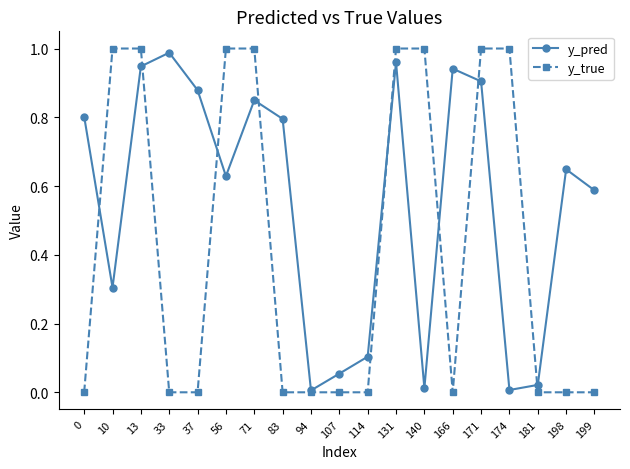

What is the average value of the y_true series?

0.4